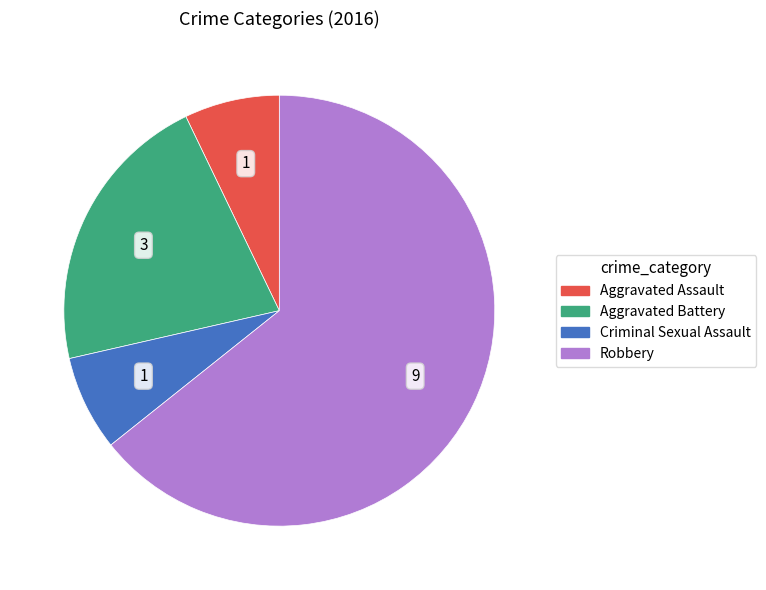

What is the ratio of the value at Robbery to the value at Aggravated Battery?

3.0